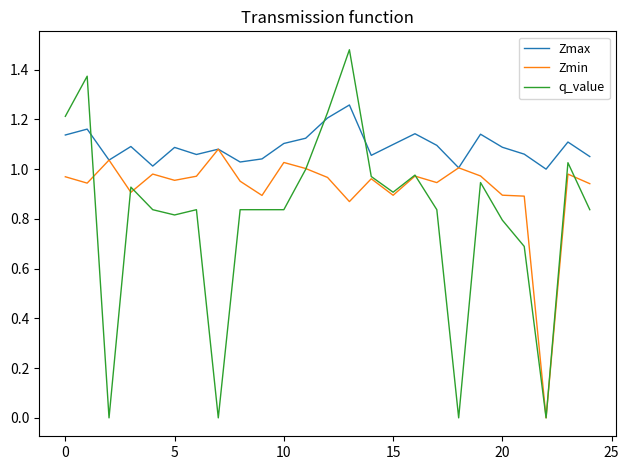

Which series has the largest total across all categories?

Zmax